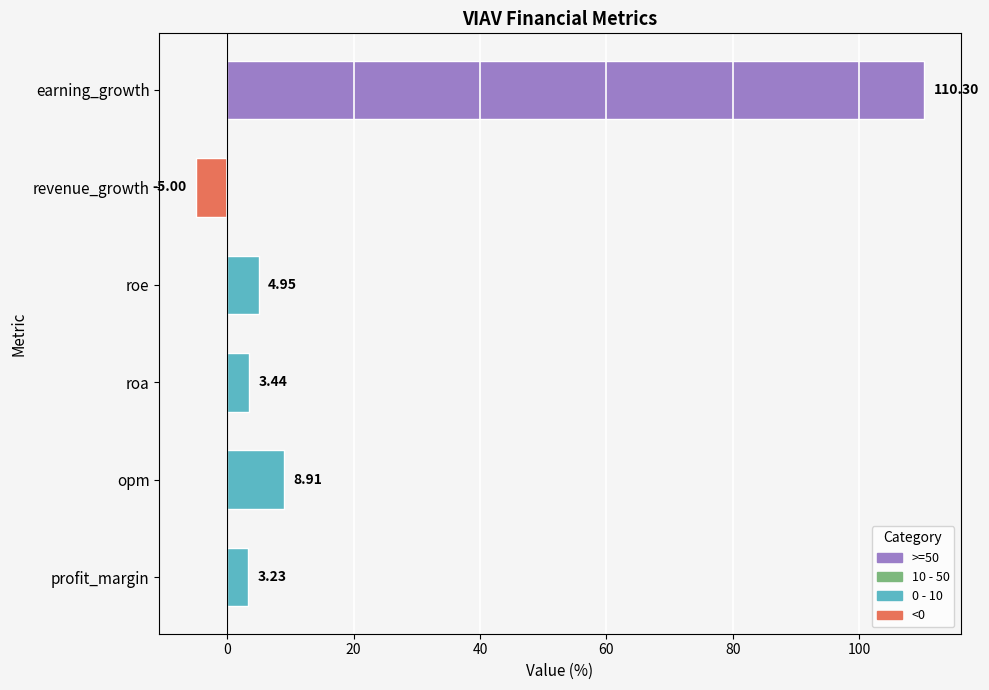

Where is the data nearest to the value 52?

opm